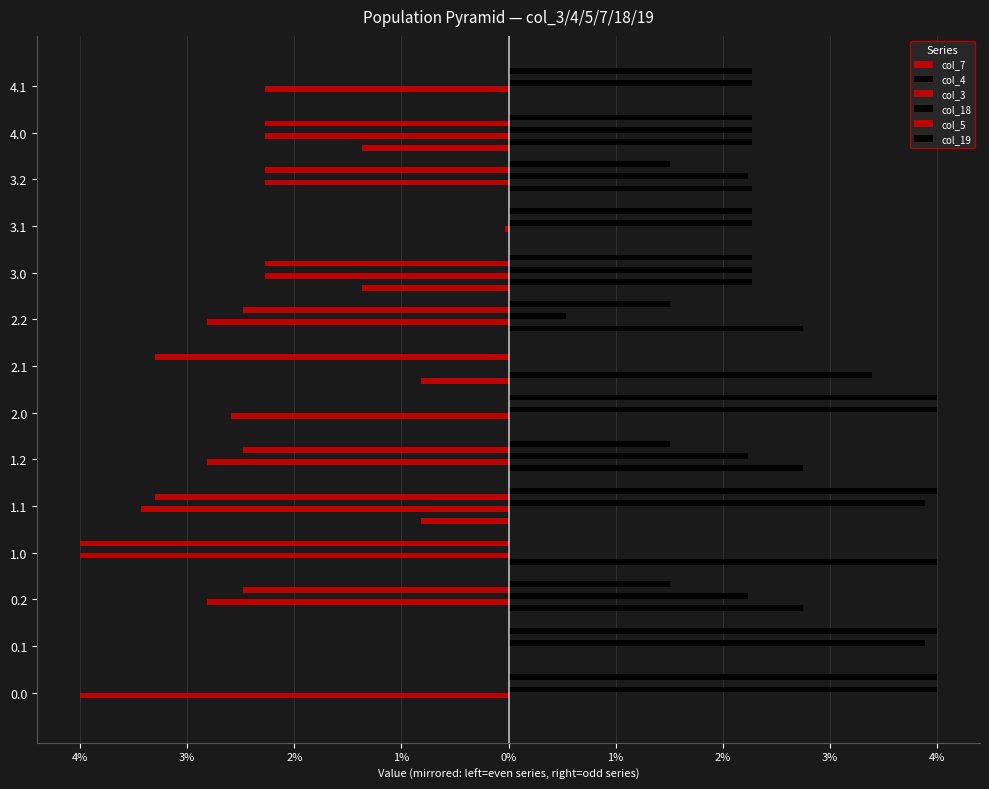

What is the sum of all col_3 values?

-3155.9